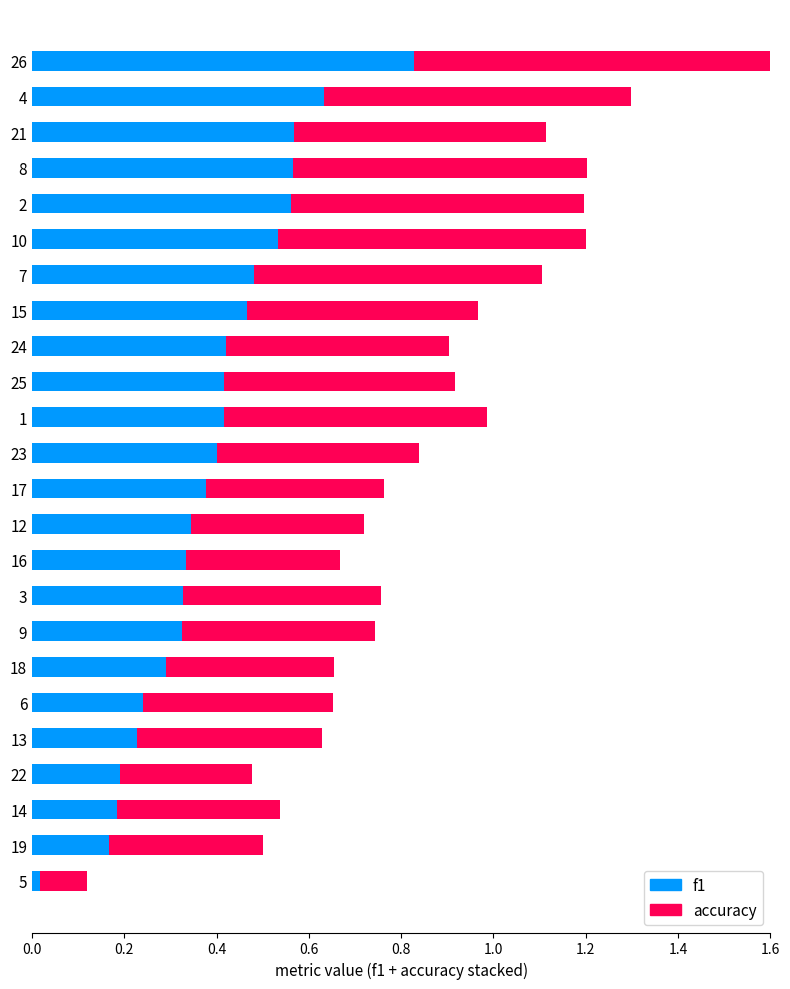

What is the difference between the maximum and minimum values in the f1 series?

0.8